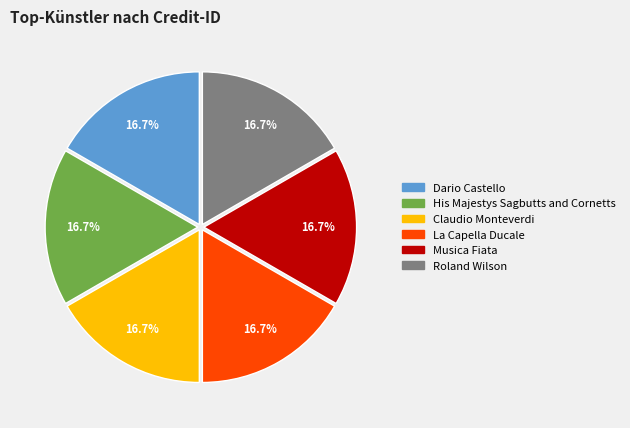

Approximately how many times larger is the value at La Capella Ducale compared to His Majestys Sagbutts and Cornetts?

1.0